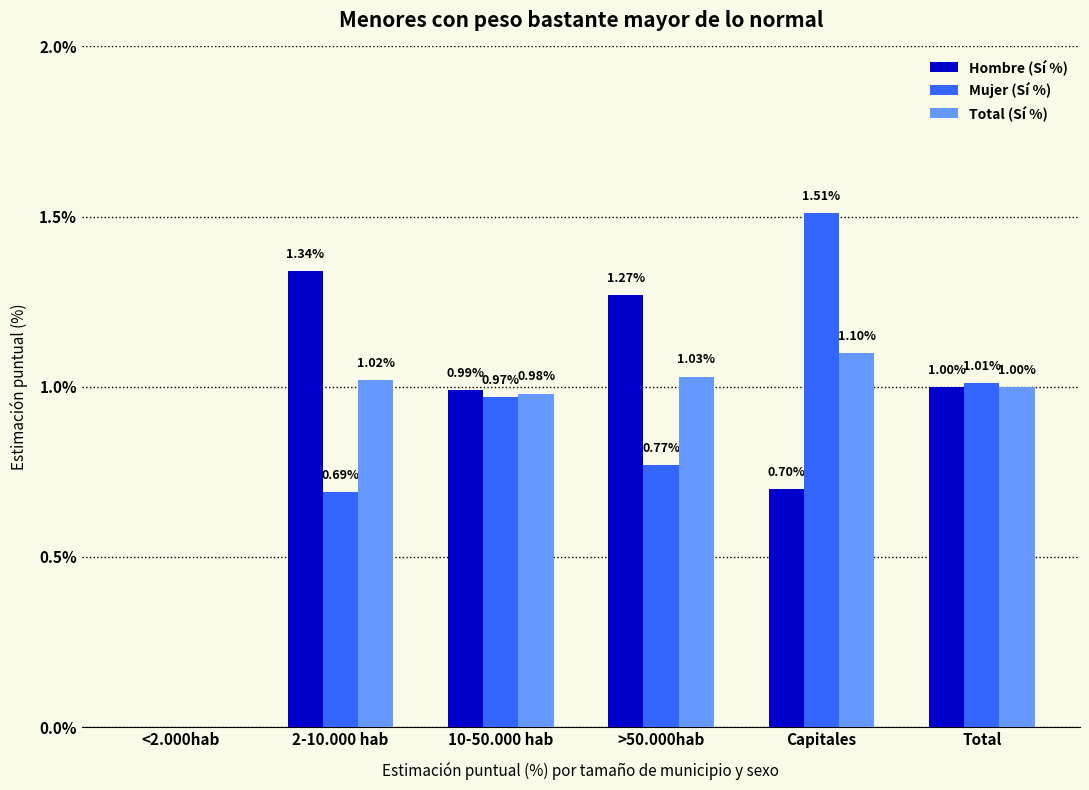

Which category has the highest value in the Total (Sí %) series?

Capitales